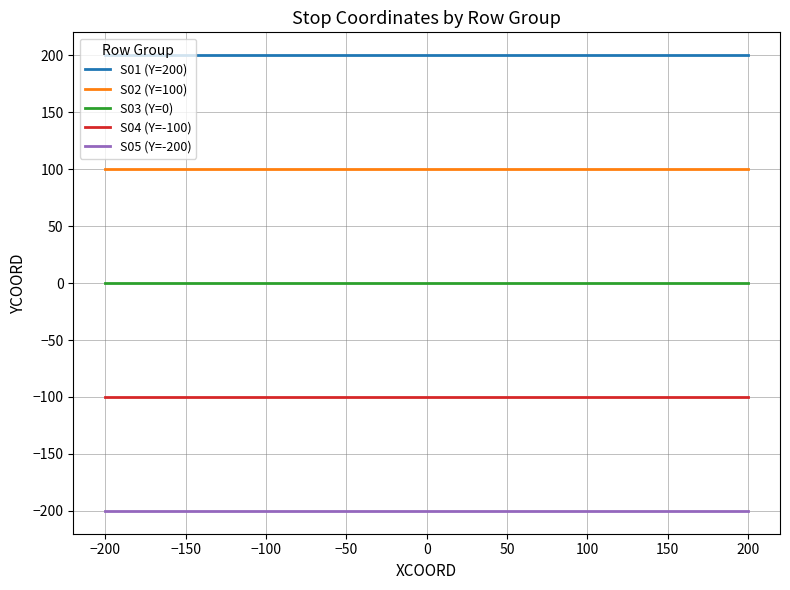

Is it true that S02 (Y=100) equals 66 at −200?

False